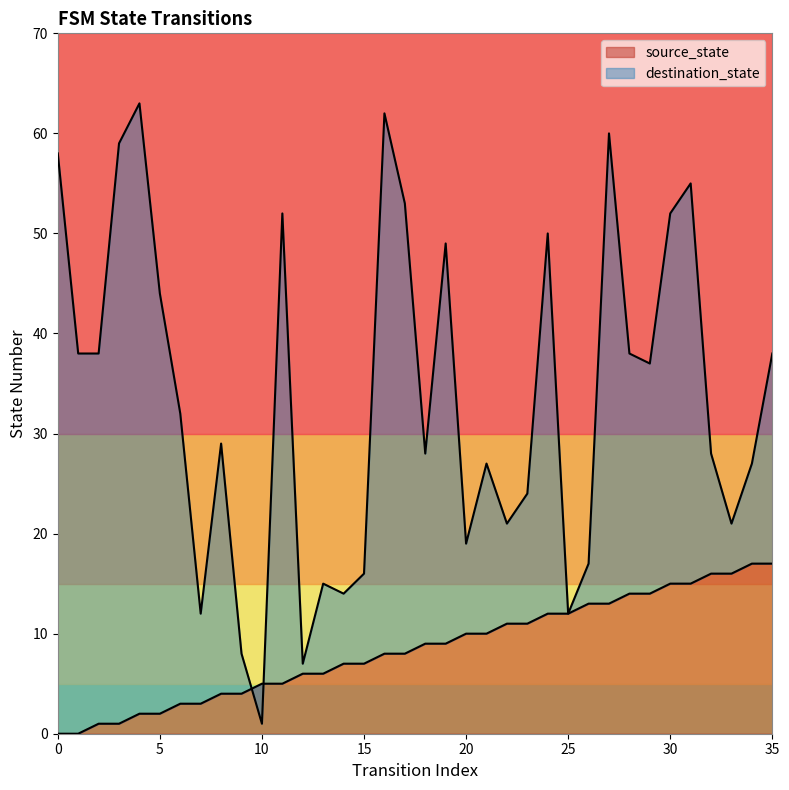

Does the chart have visible grid lines?

No